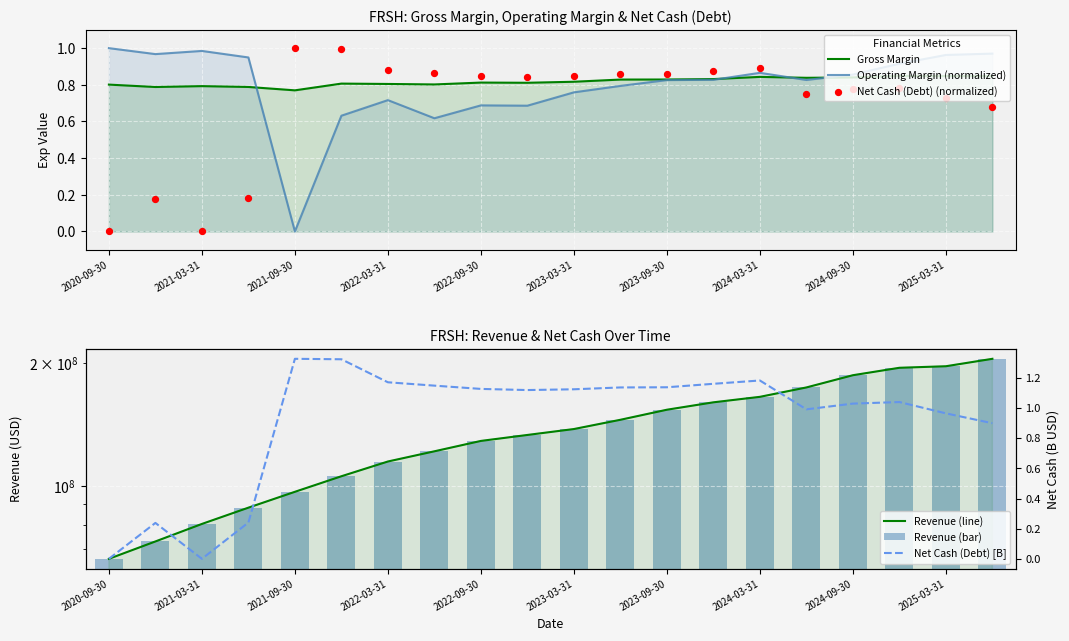

Is the value of Net Cash (Debt) (normalized) at 2025-03-31 greater than the value of Net Cash (Debt) [B] at 2023-09-30?

No